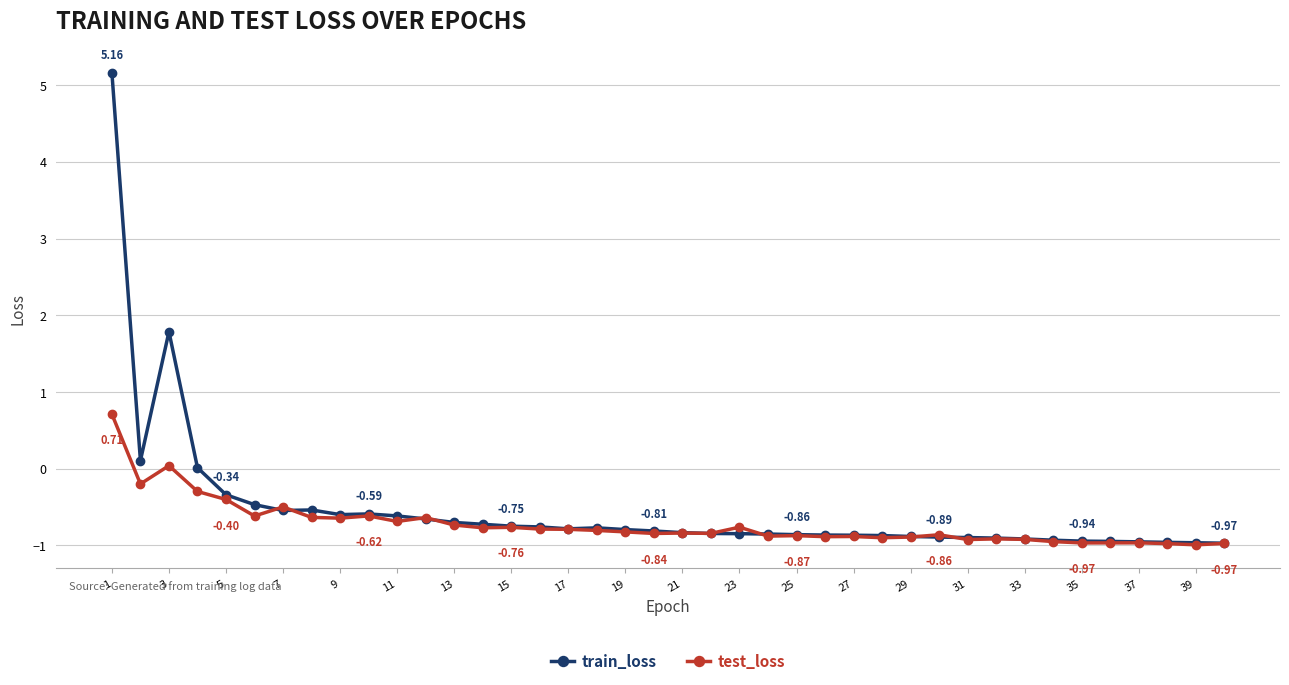

True or false: train_loss has more than 0 points higher than both neighbors.

True